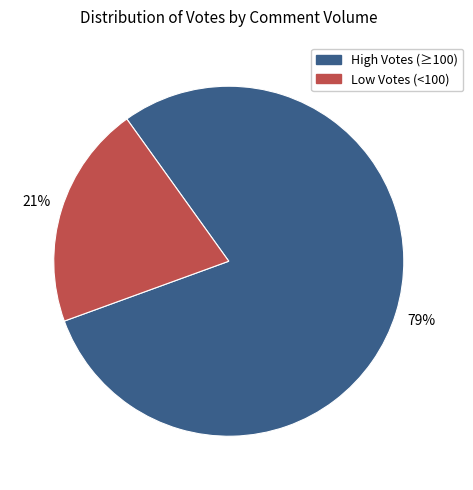

Is there a majority slice in this chart?

Yes